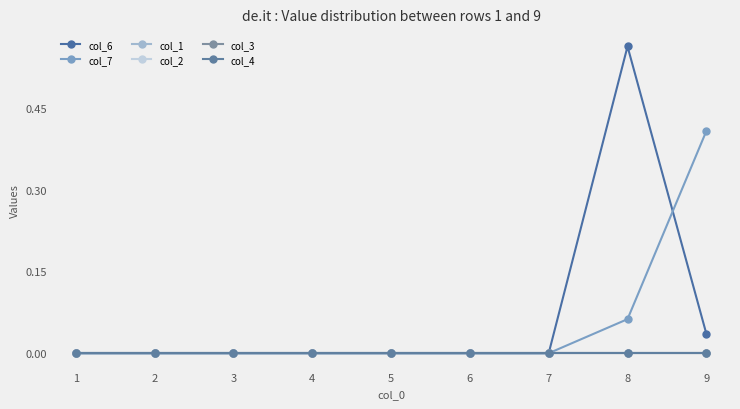

What are all the series names shown in the legend?

col_6, col_7, col_1, col_2, col_3, col_4